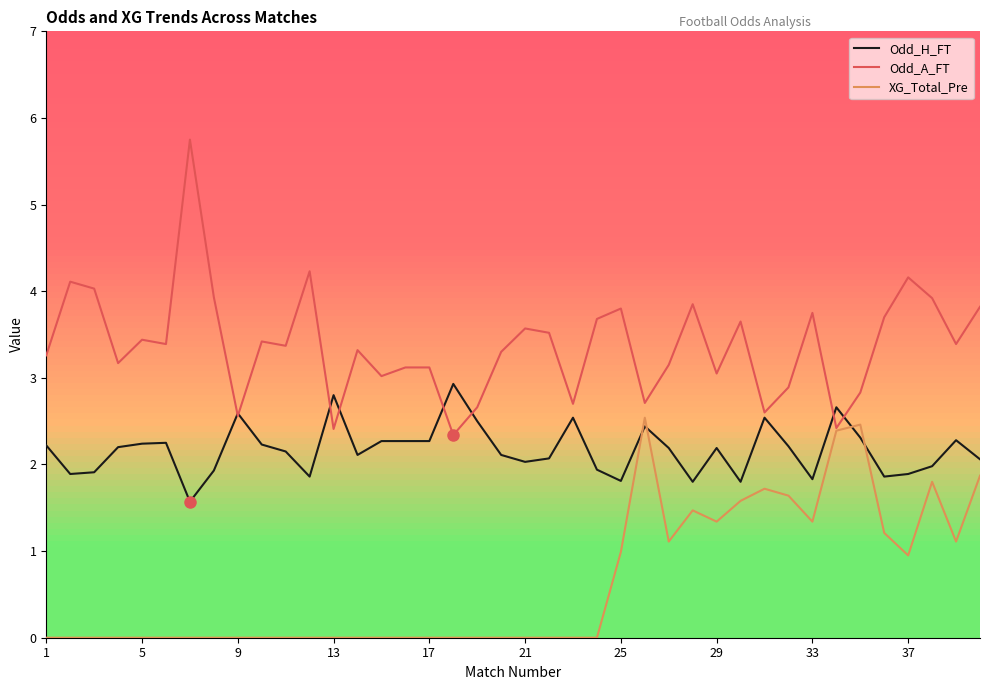

Which series ends up on top after the final intersection of XG_Total_Pre and Odd_H_FT?

Odd_H_FT